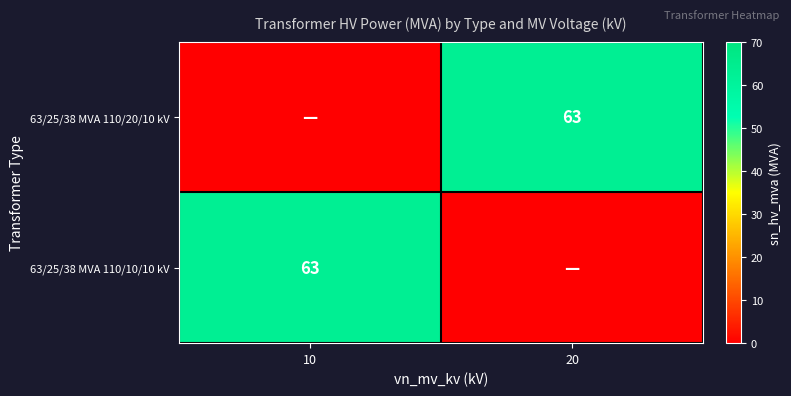

What is the maximum value shown in the chart?

63